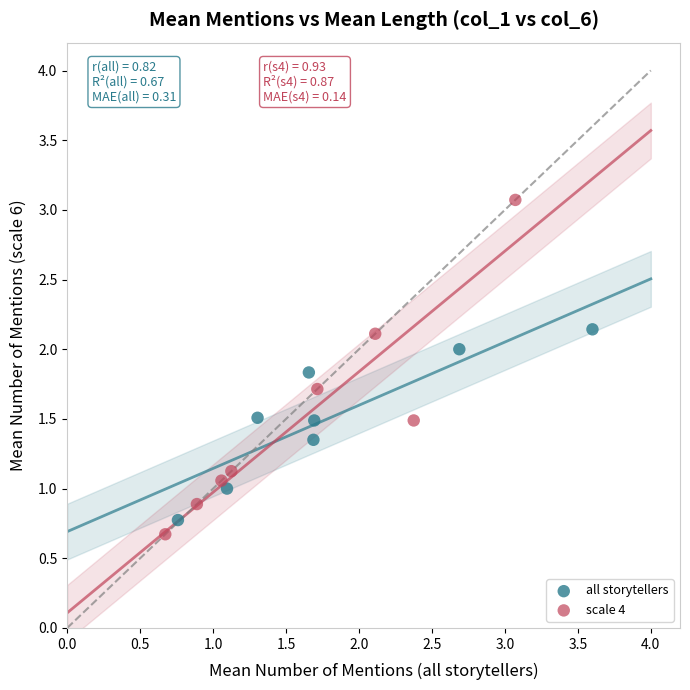

Which series contains the lowest Y value?

scale 4